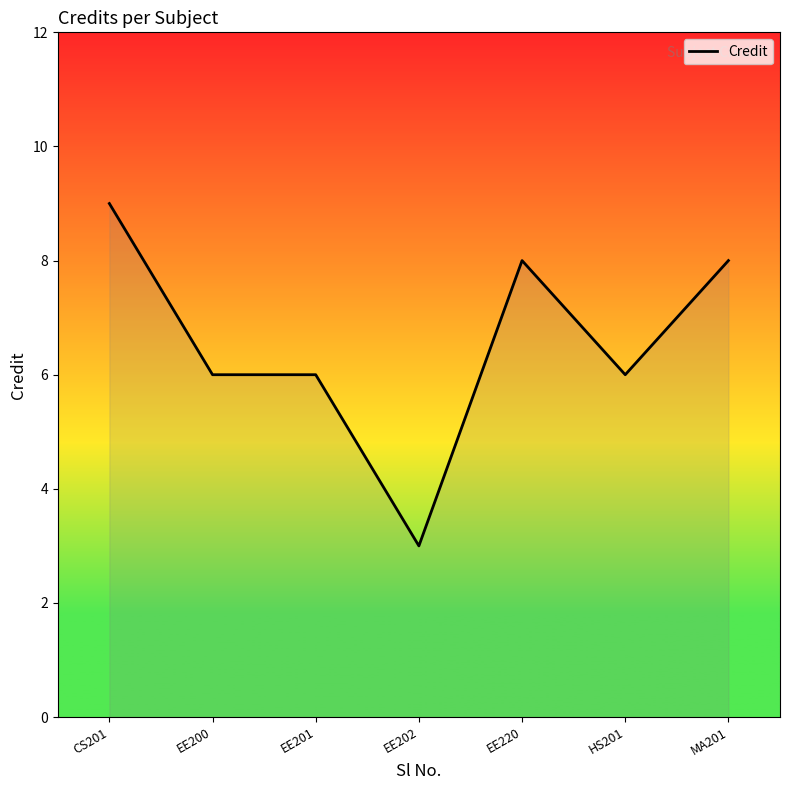

Where does the data first go above 6?

CS201